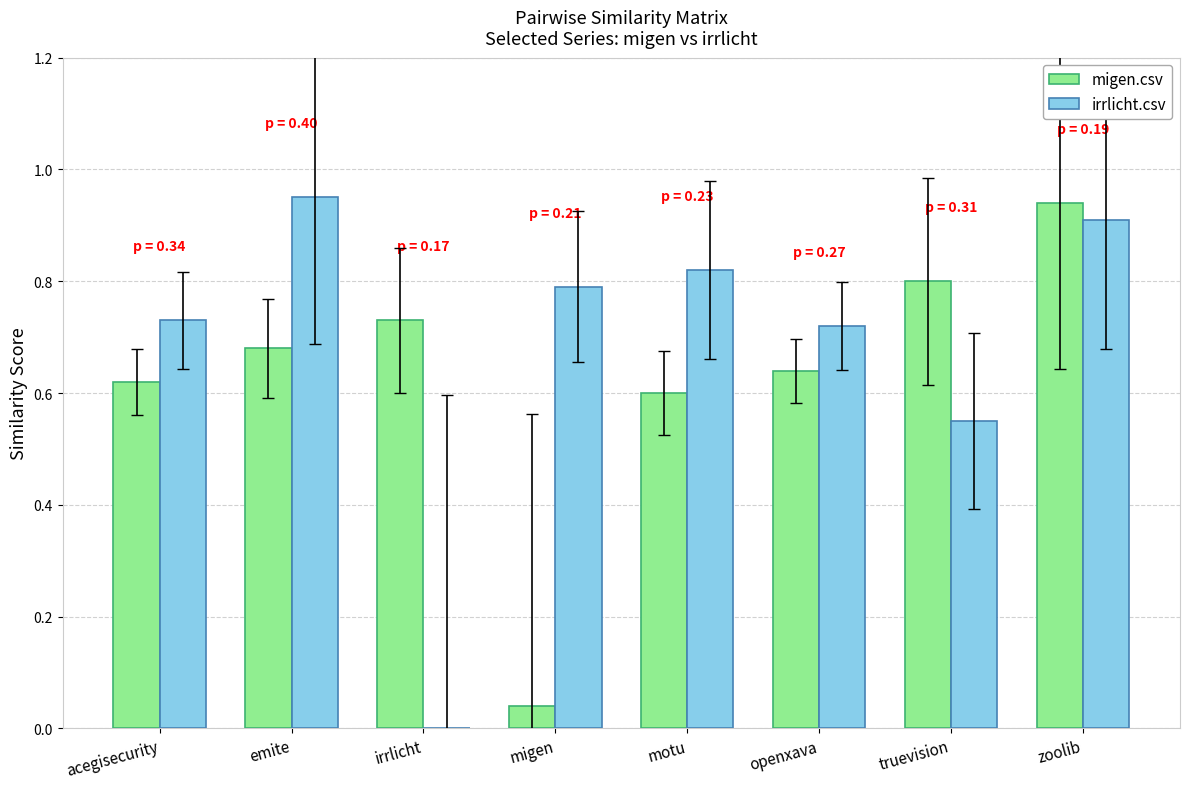

What is the sum of the migen.csv values at emite and openxava?

1.3